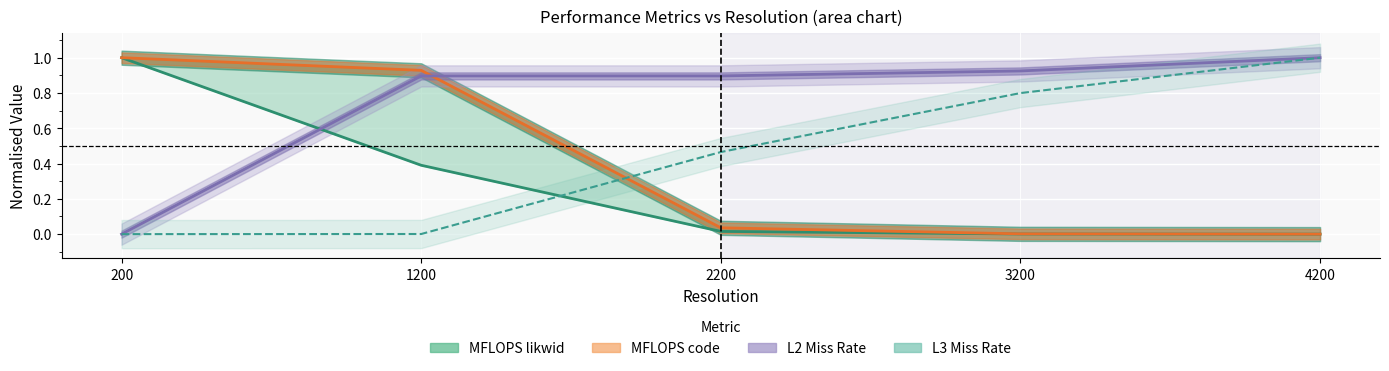

What is the maximum value shown in the chart?

1.0